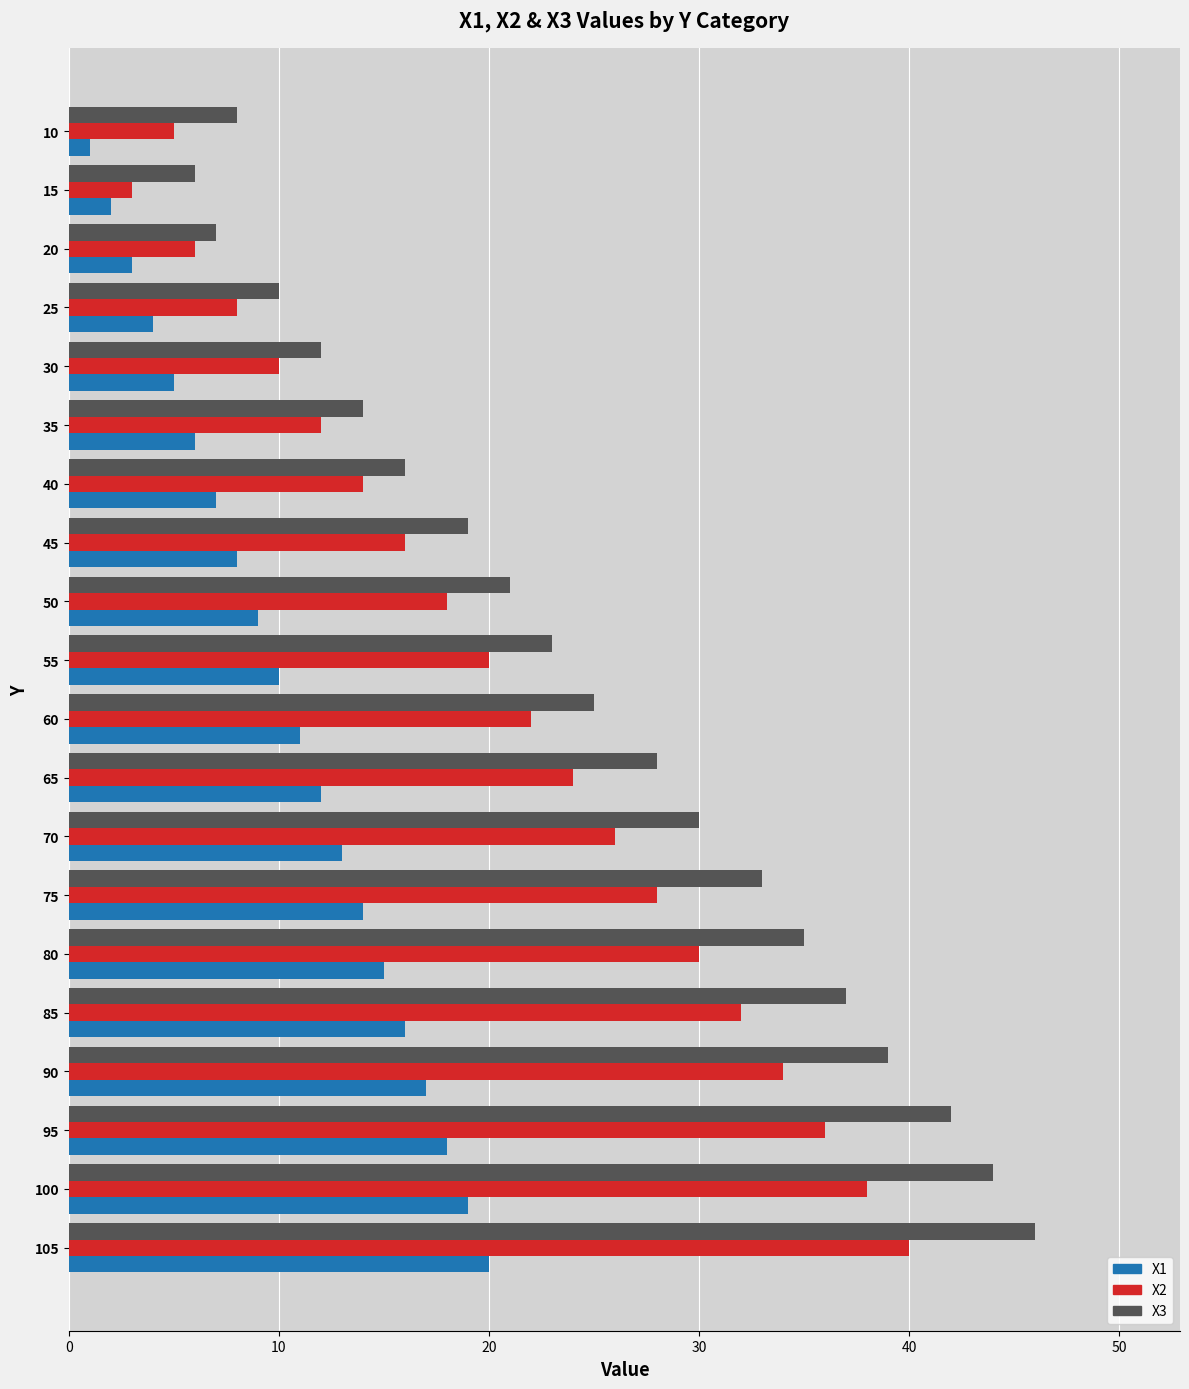

Which series has the widest spread of values?

X3